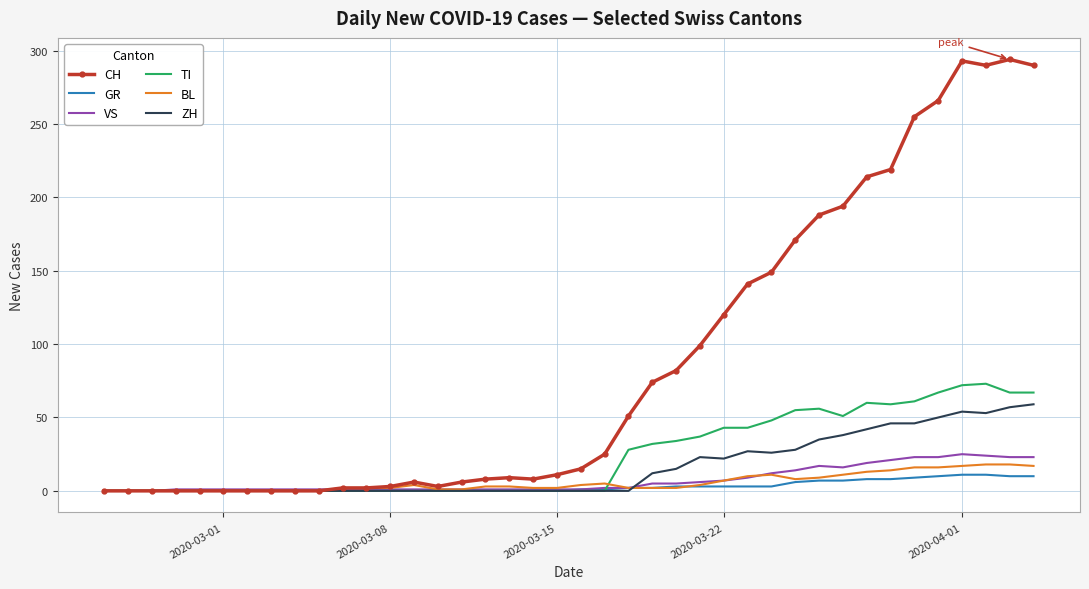

What is the maximum value shown in the chart?

294